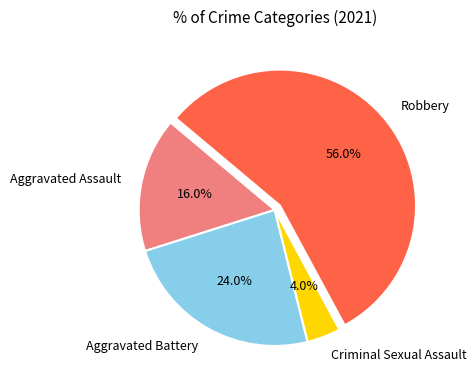

True or false: Robbery accounts for 71% of the total.

False